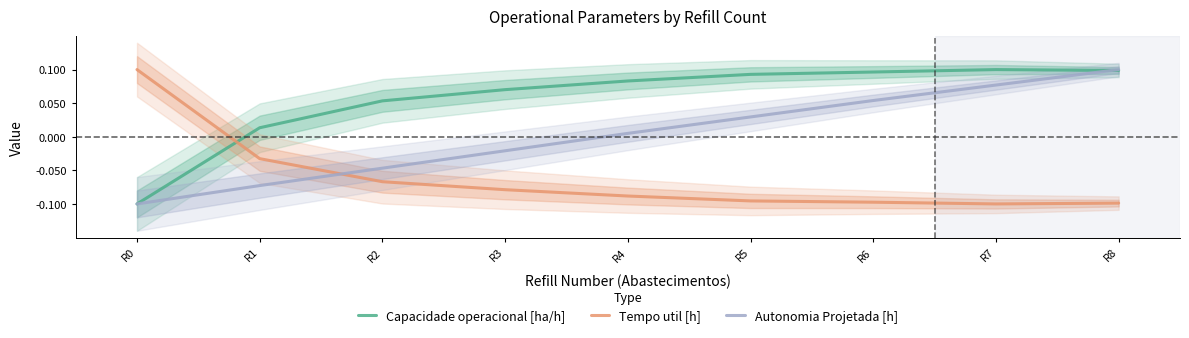

How many intersections are there between Capacidade operacional [ha/h] and Autonomia Projetada [h]?

1